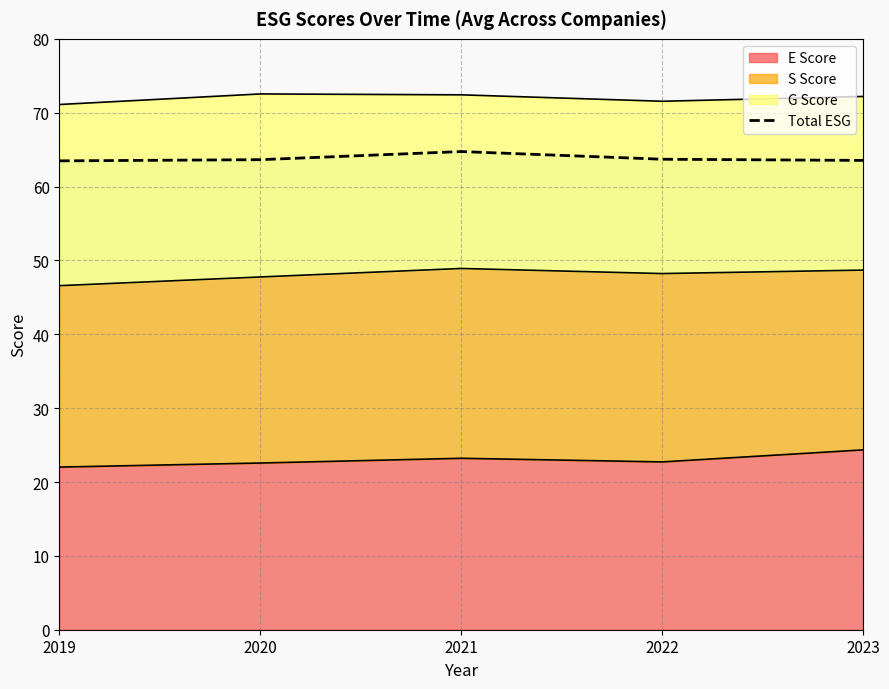

List the labels in order of value, smallest first.

2019, 2023, 2020, 2022, 2021